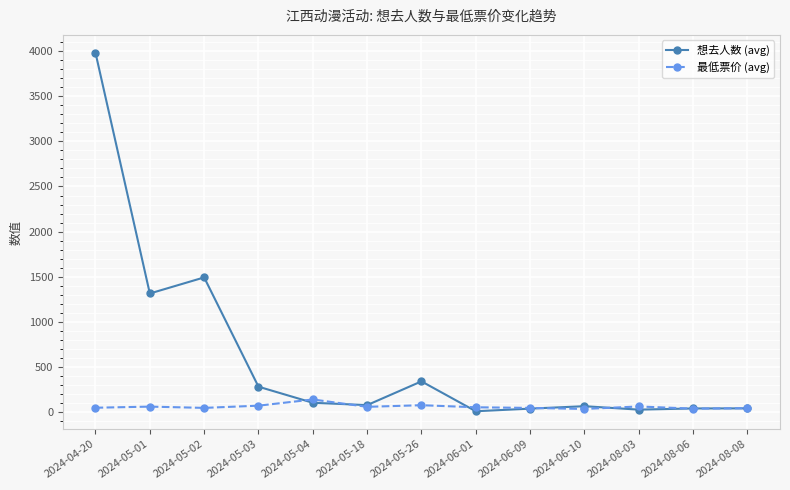

Which category has the highest value in the 想去人数 (avg) series?

2024-04-20